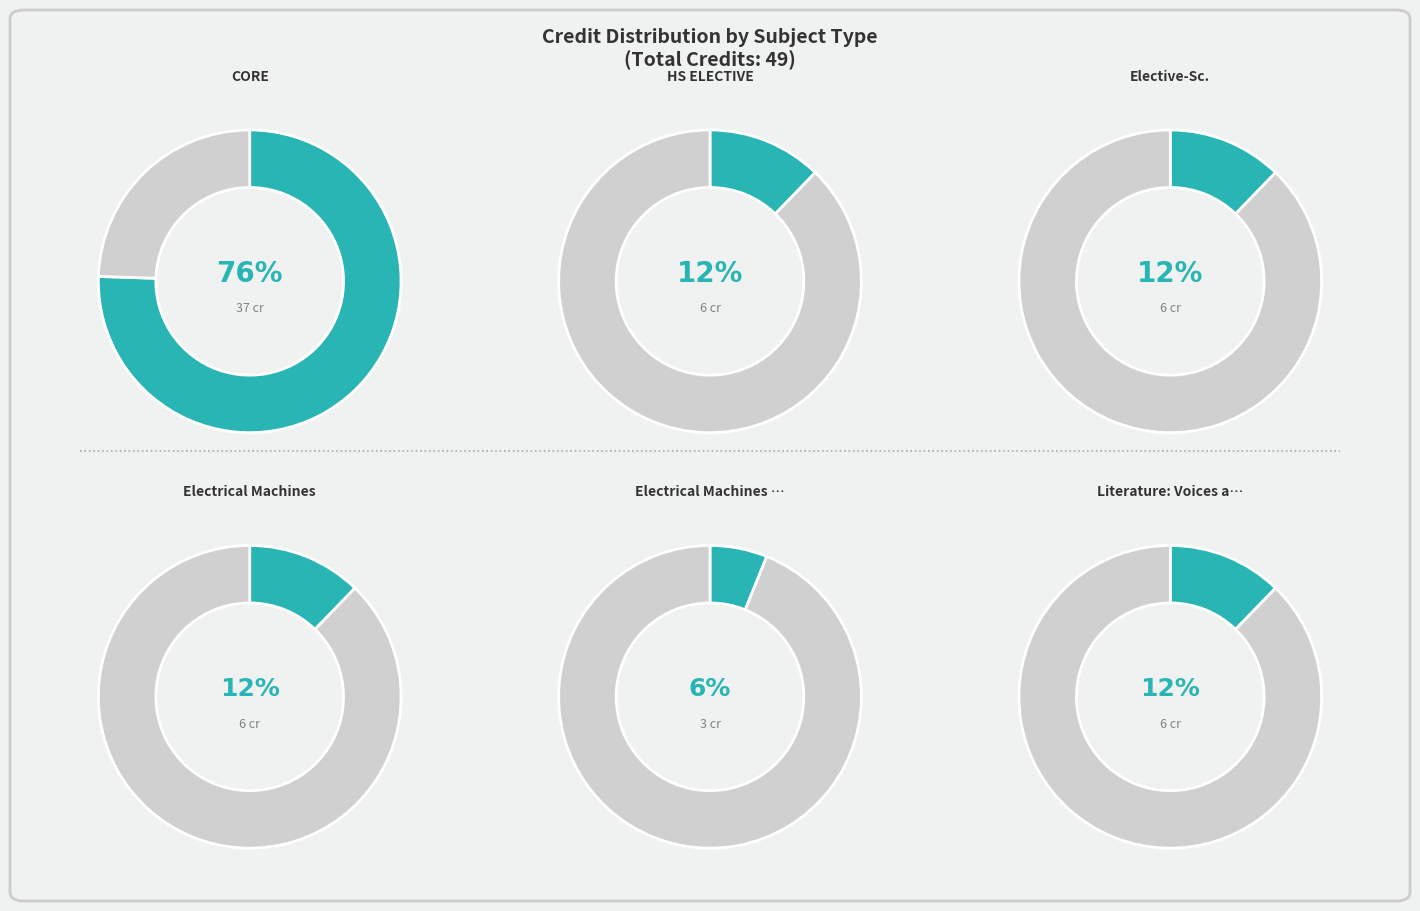

To the nearest percent, what portion does Fluid Mechanics - II represent?

12%